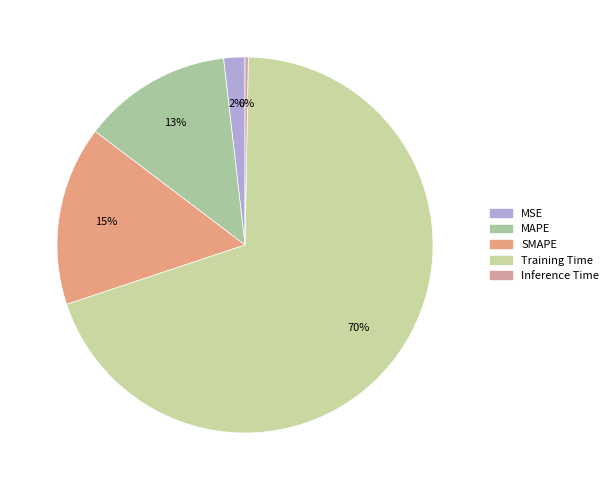

How many segments does this pie chart have?

5